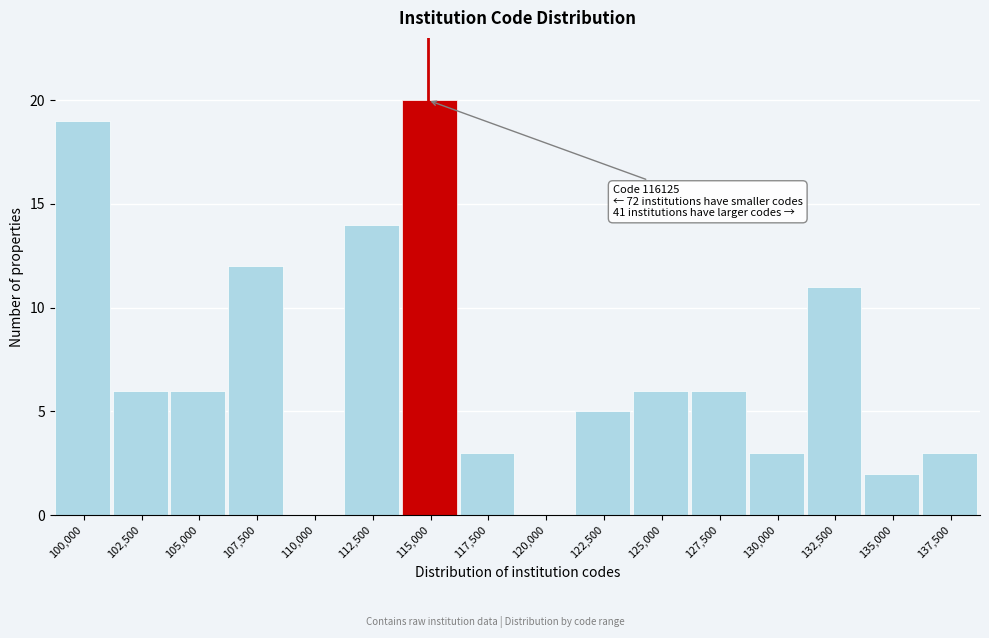

Reading right to left, list all the values displayed in this chart.

137,500=3	135,000=2	132,500=11	130,000=3	127,500=6	125,000=6	122,500=5	120,000=0	117,500=3	115,000=20	112,500=14	110,000=0	107,500=12	105,000=6	102,500=6	100,000=19